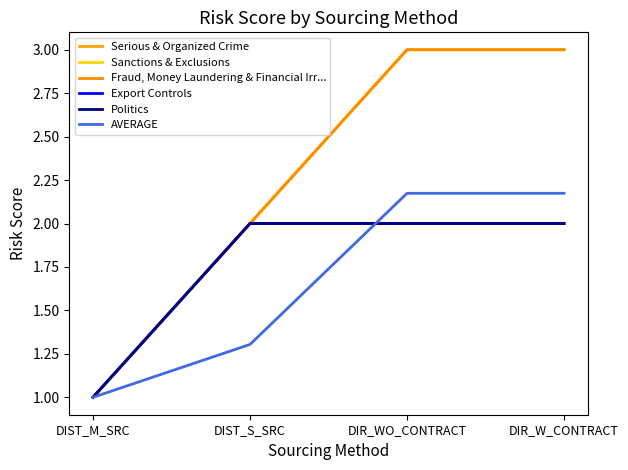

What is the smallest value displayed?

1.0